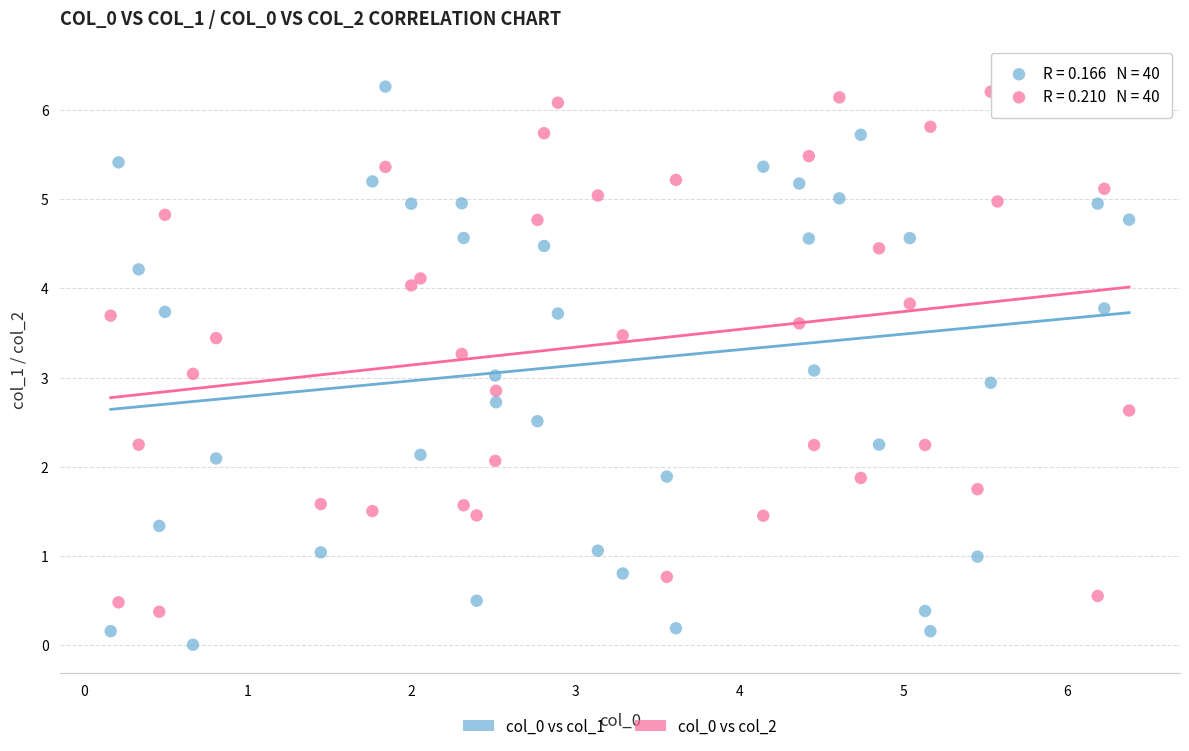

What is the X range (max minus min) for the scatter plot?

6.2